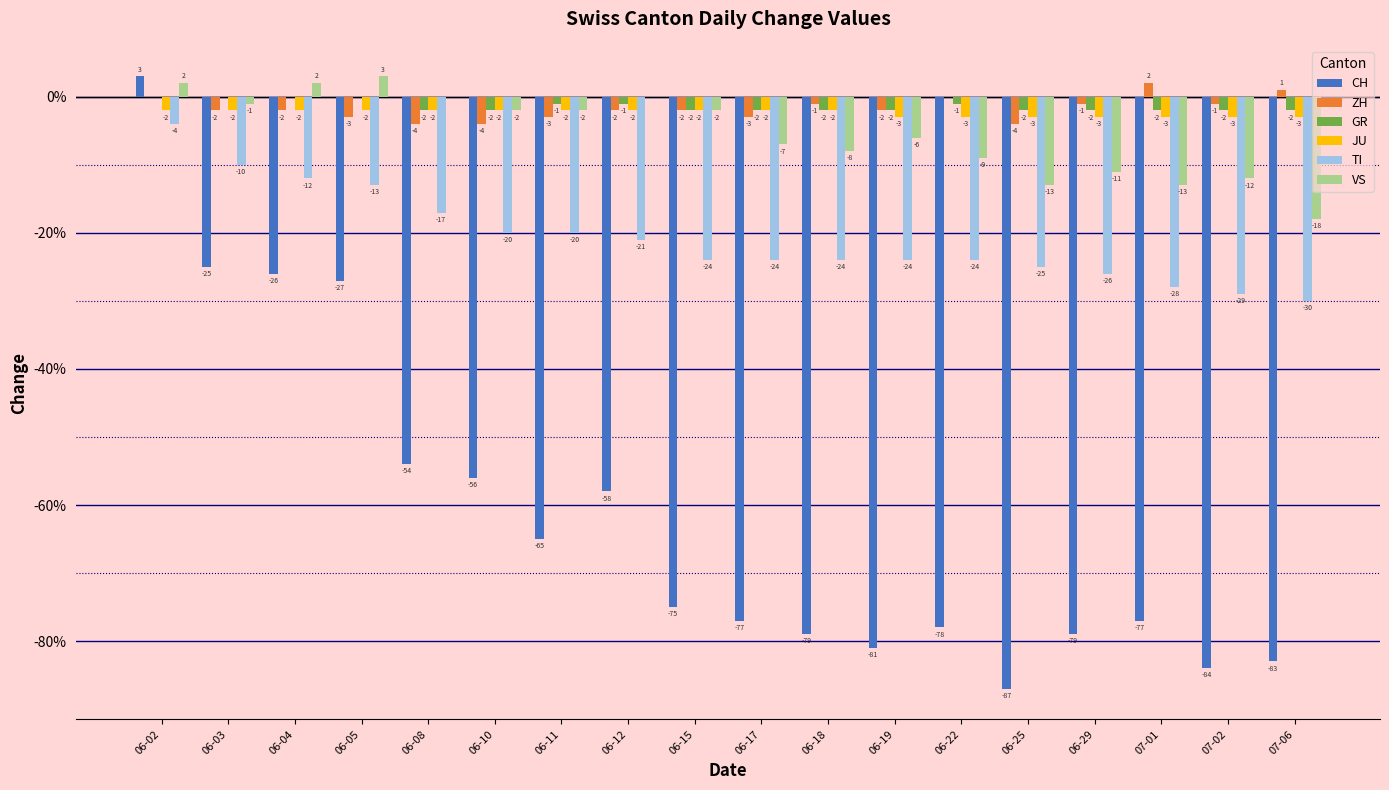

Between 06-10 and 06-15, which series saw the biggest shift?

CH